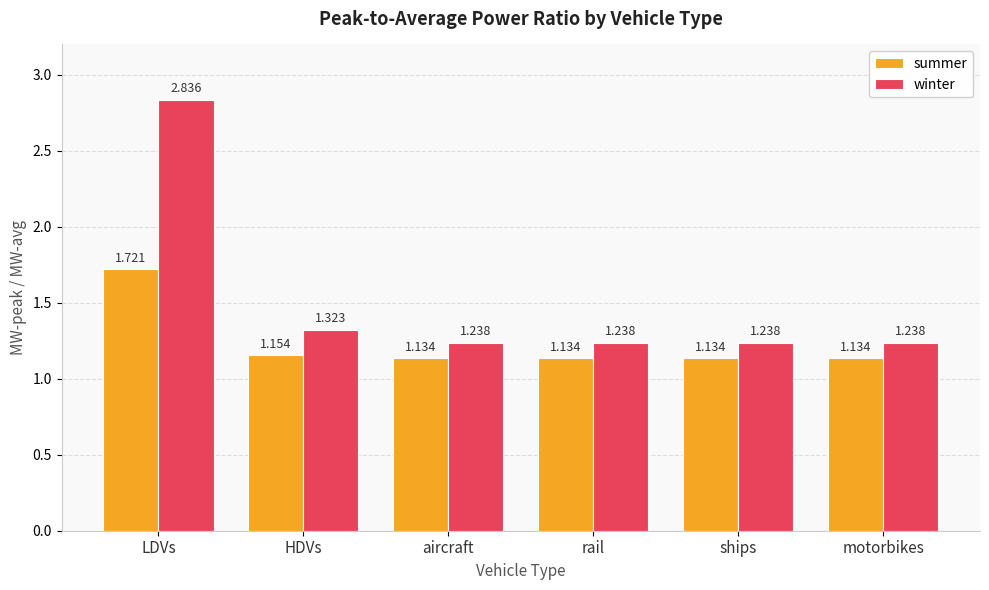

What is the label of the 1st bar from the left?

LDVs